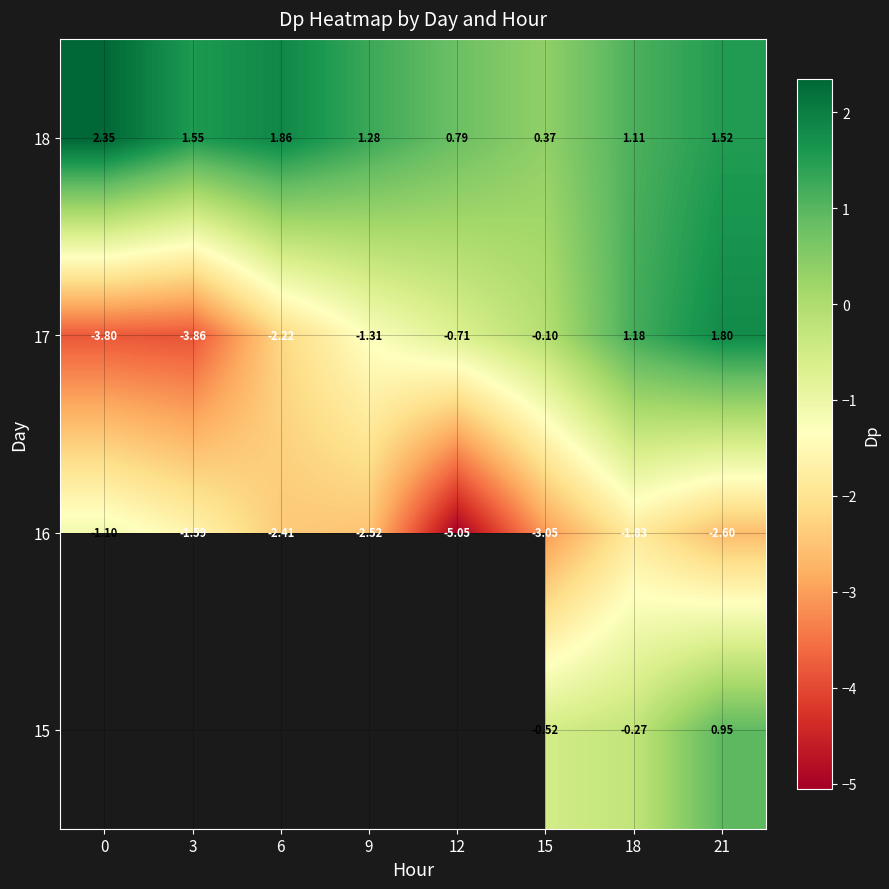

Where does the 17 series first go above 0?

18